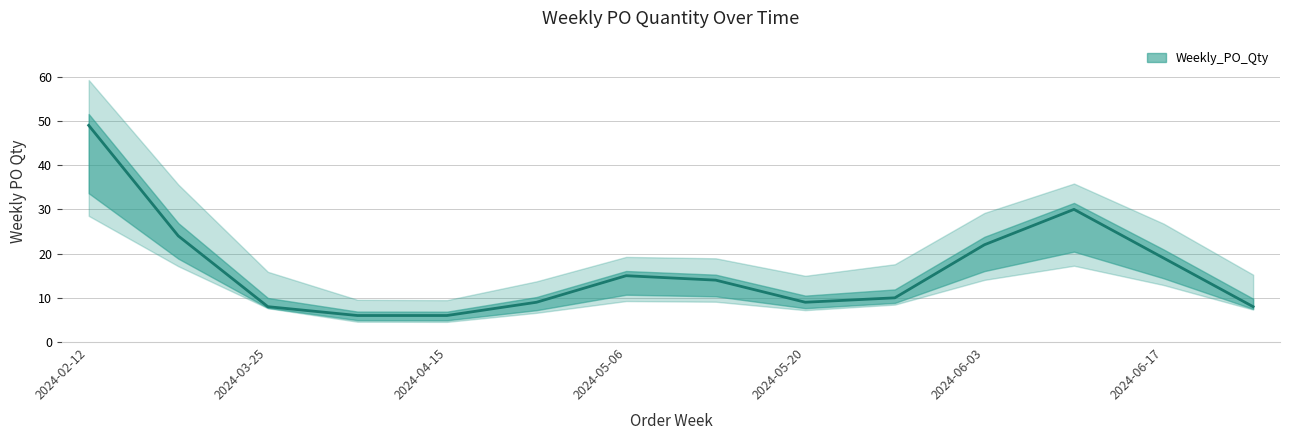

Does the chart display data point markers on the line(s)?

No